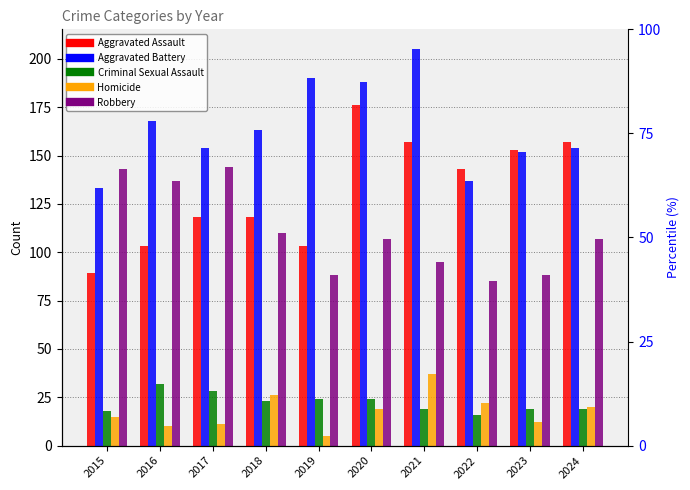

Reading right to left, extract all data points from this chart.

Aggravated Assault: 157	153	143	157	176	103	118	118	103	89
Aggravated Battery: 154	152	137	205	188	190	163	154	168	133
Criminal Sexual Assault: 19	19	16	19	24	24	23	28	32	18
Homicide: 20	12	22	37	19	5	26	11	10	15
Robbery: 107	88	85	95	107	88	110	144	137	143